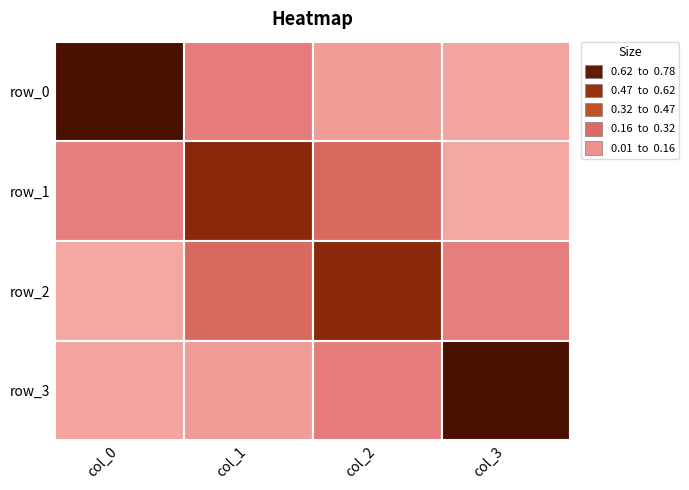

Which series has the largest range (max minus min)?

row_3